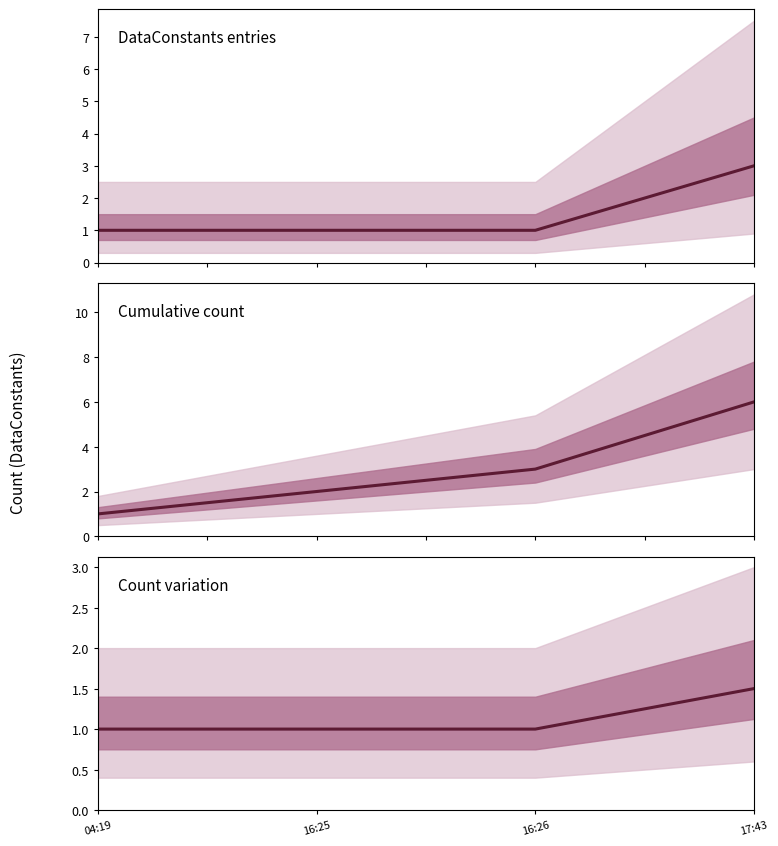

The value at 16:26 is 1.8. True or false?

False